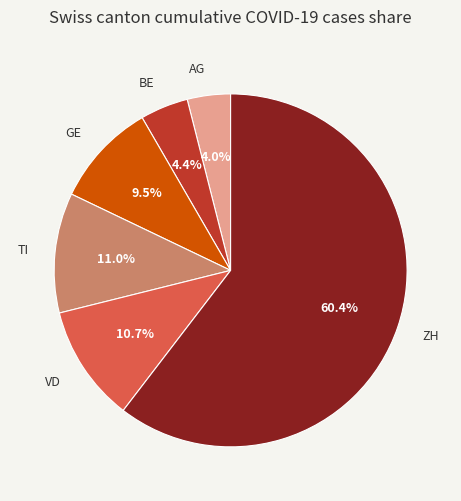

How many segments does this pie chart have?

6